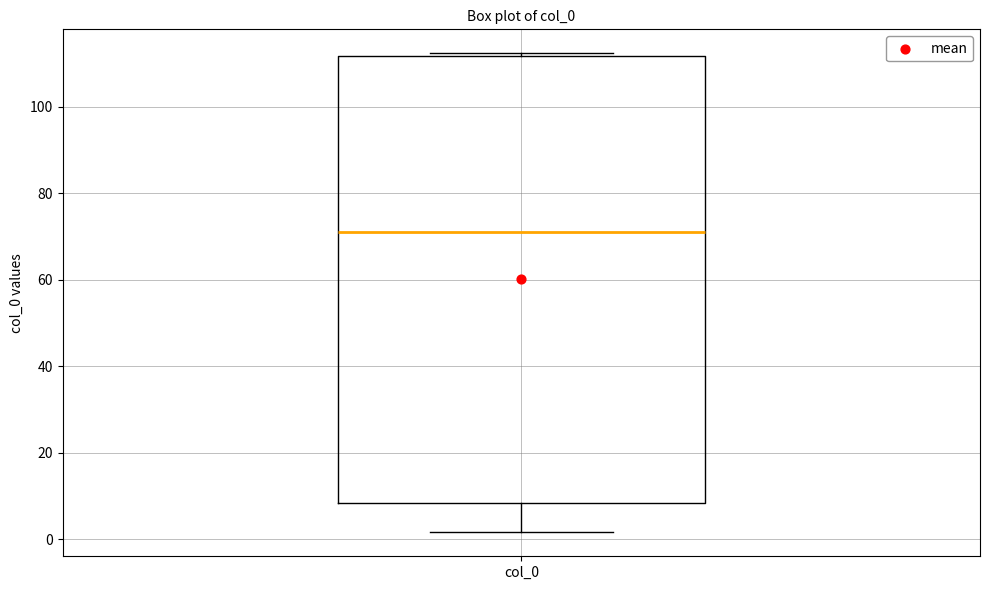

Read this box plot against the y-axis: the position of the median line, the range covered by the box, and the ends of both whiskers. The values are not printed on the chart, so give them approximately, as read against the axis.

median 72, box 8 to 112, whiskers 2 to 112 (just above the box's upper edge)